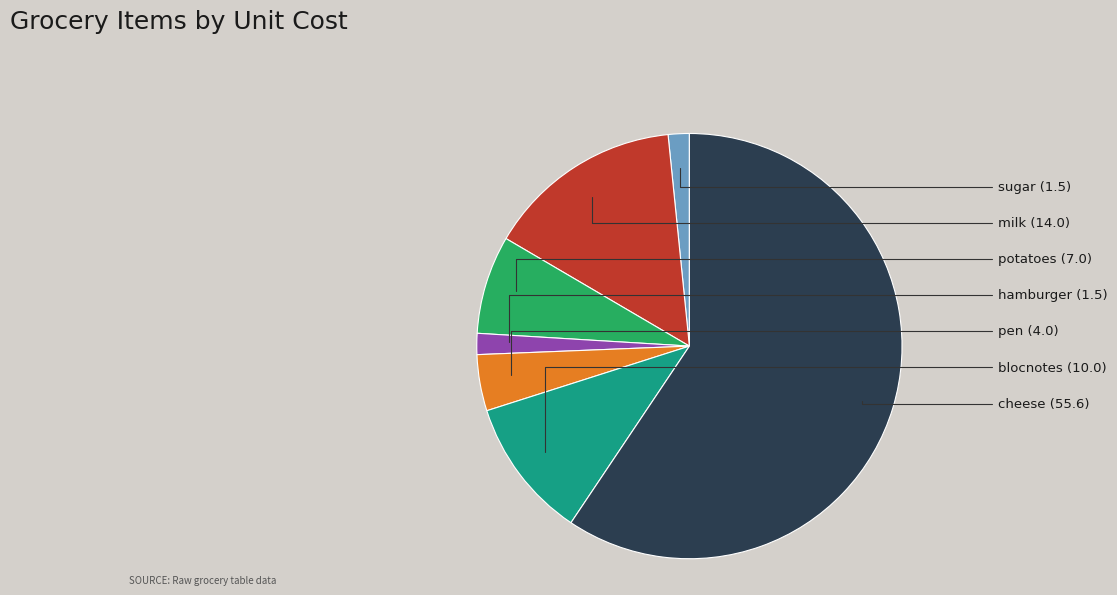

Does any single category account for the majority?

Yes